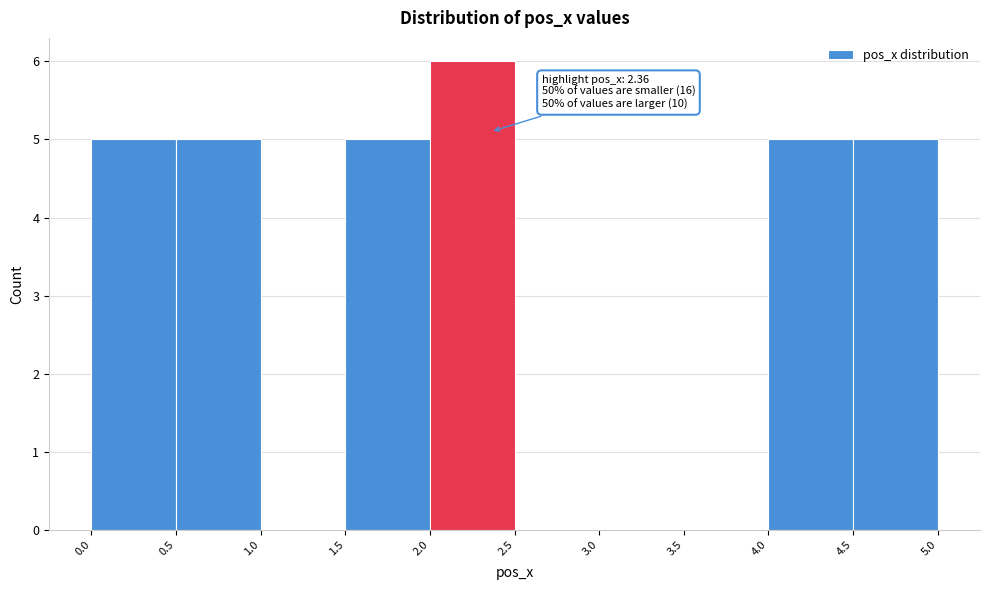

Over which range of the x-axis is the bar tallest?

2.0 to 2.5